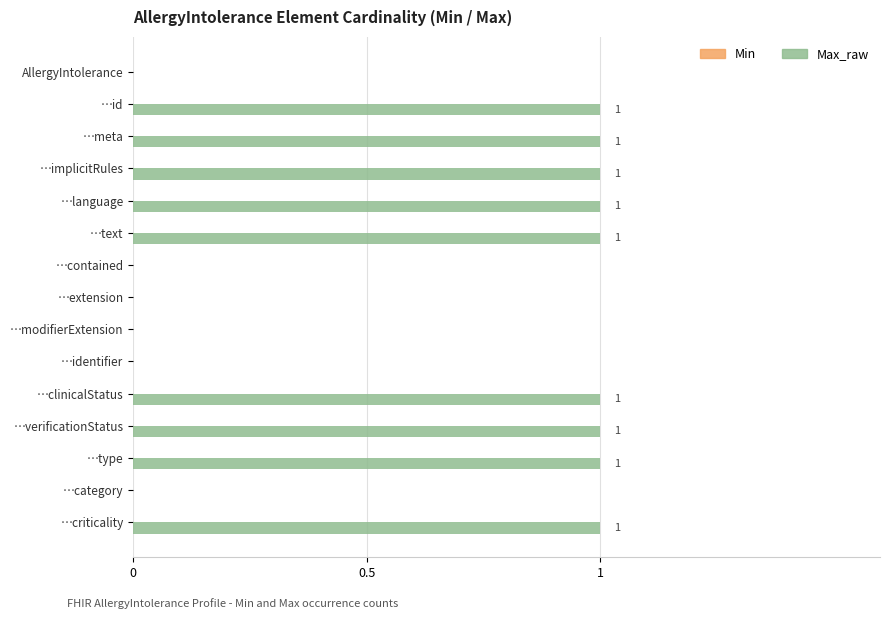

How many series are shown in this chart?

1